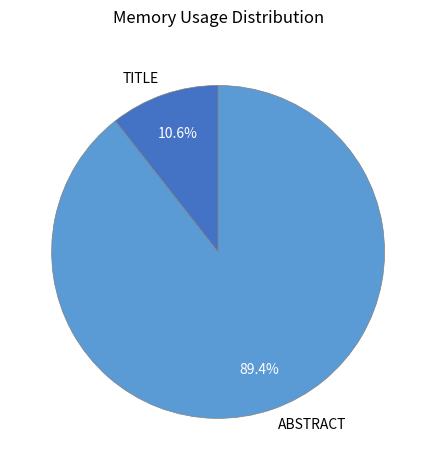

What percentage is the ABSTRACT slice, to the nearest percent?

89%